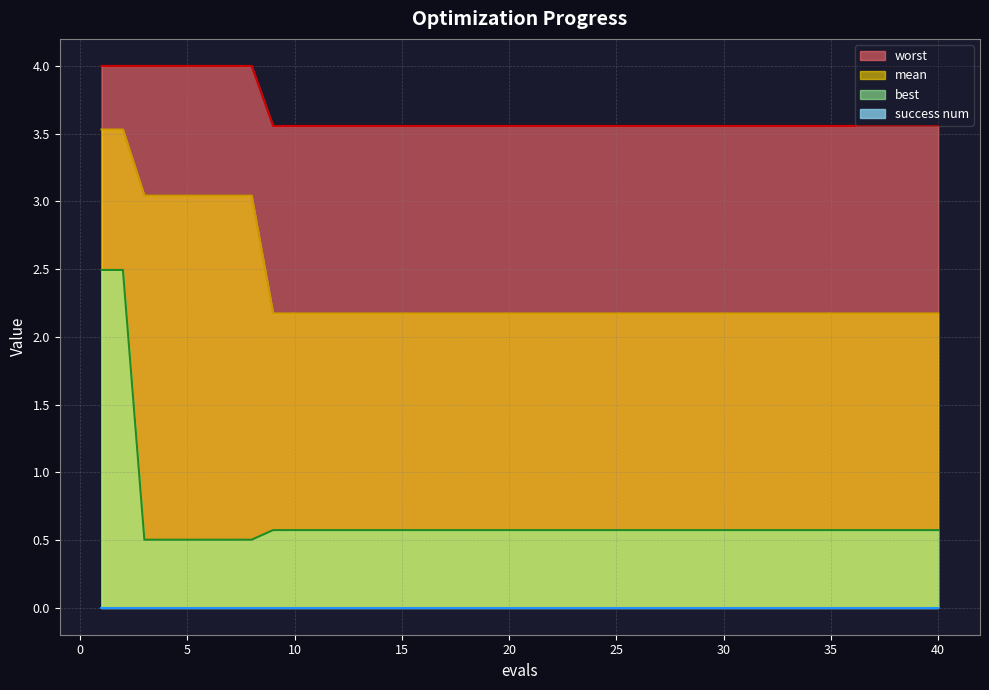

Does the chart display data point markers on the line(s)?

No